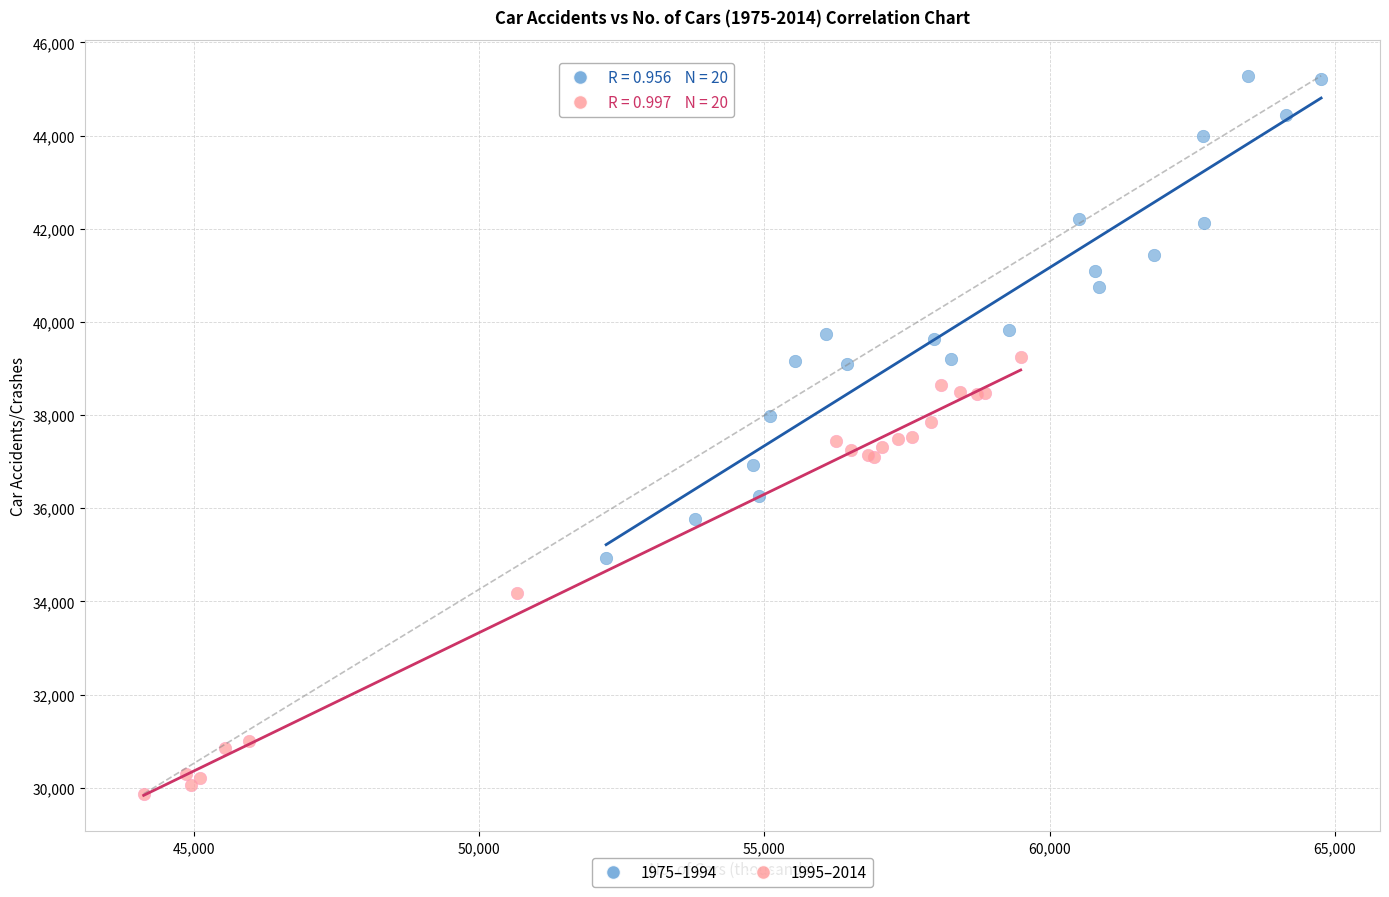

Which series contains the highest Y value?

1975–1994